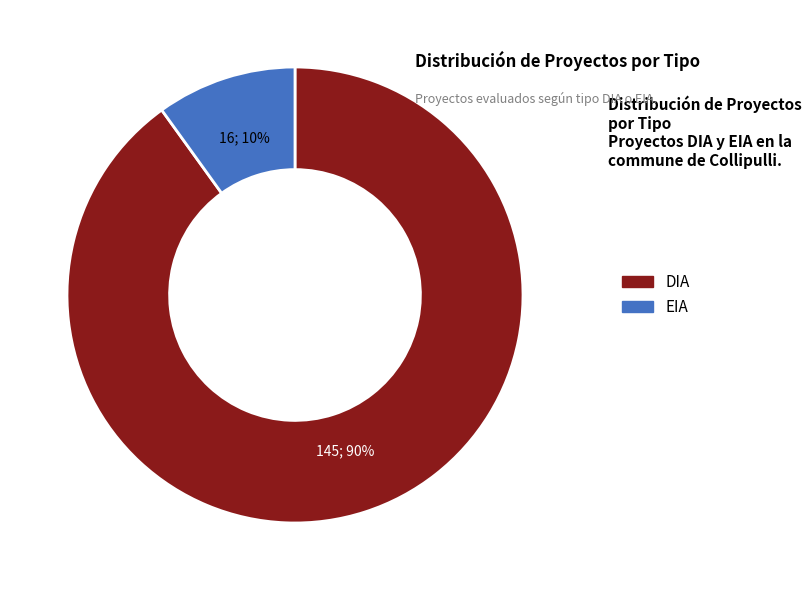

True or false: DIA accounts for 99% of the total.

False